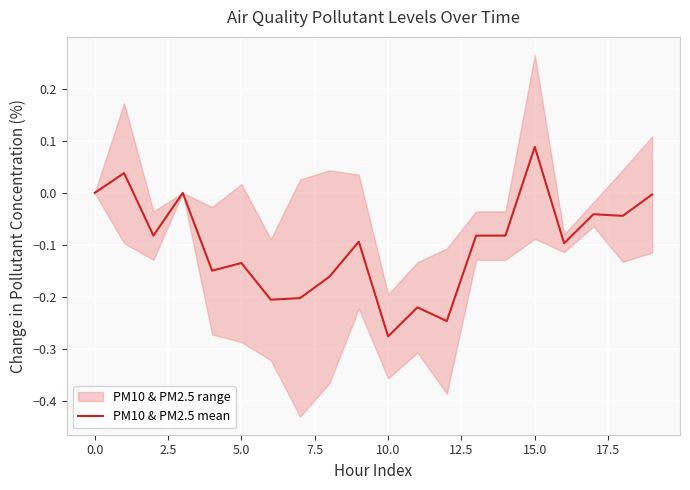

The value at 13 is -0.1. True or false?

False